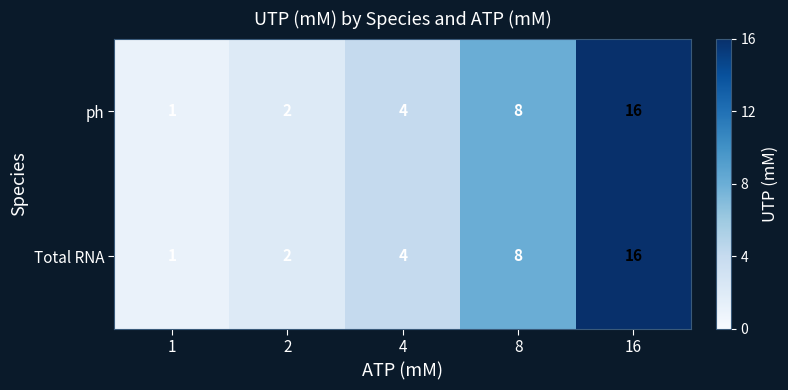

At which category is the sum across all series the highest?

16